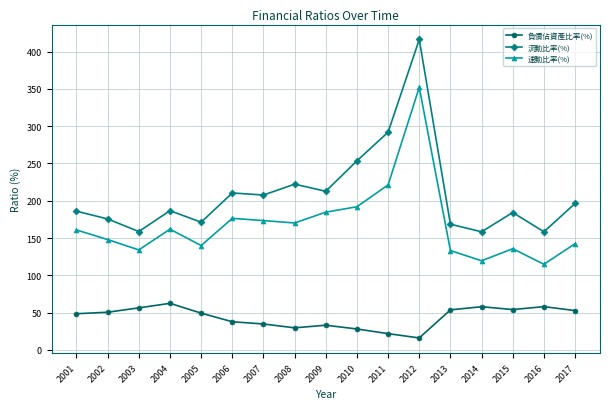

What is the difference between the highest and lowest values at 2011?

270.1